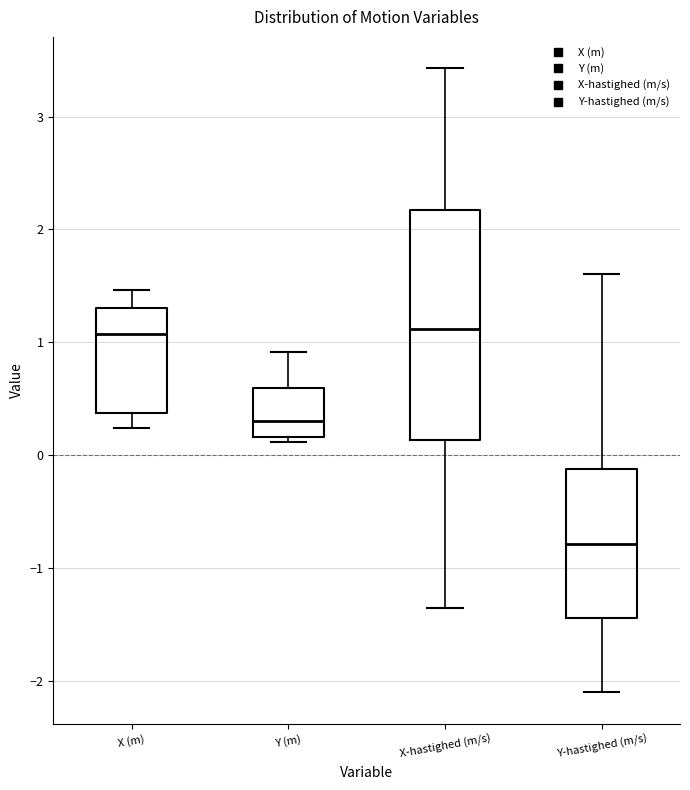

Where does the median line of the box for Y (m) sit on the y-axis? The values are not printed on the chart, so give them approximately, as read against the axis.

0.3